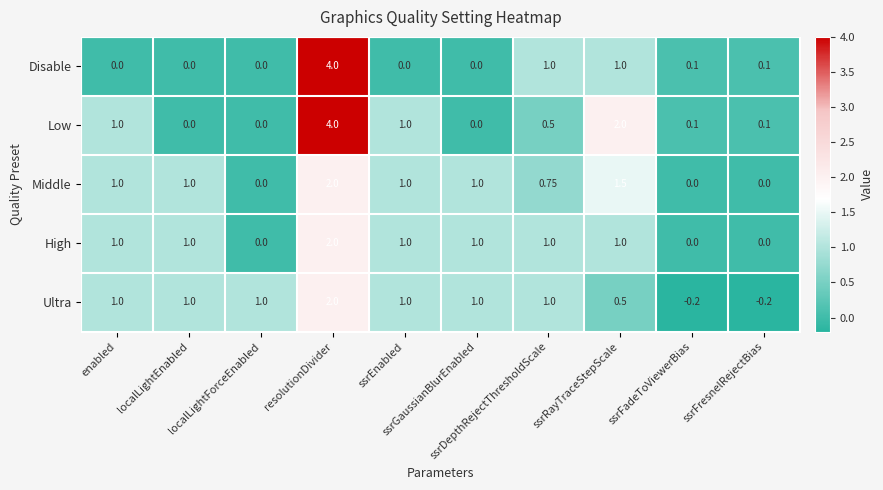

Which series has the largest total across all categories?

Low